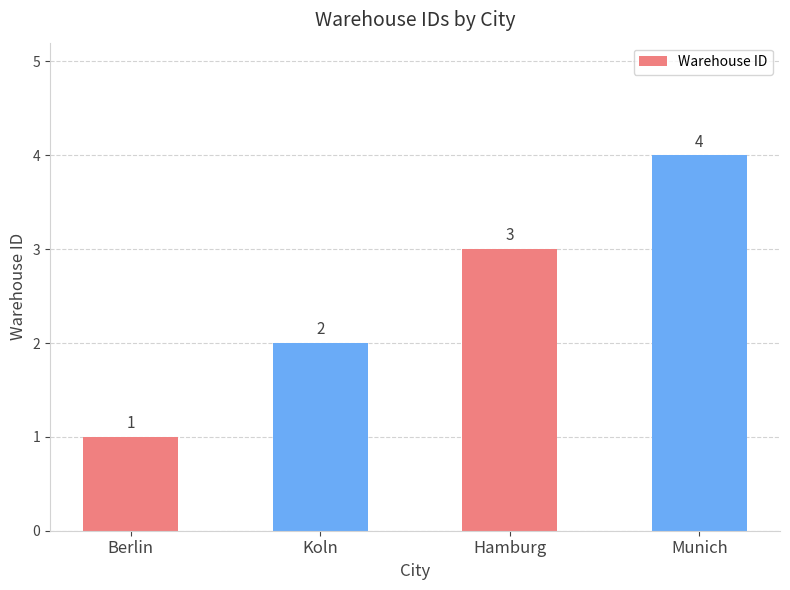

Rank the categories by value from highest to lowest.

Munich, Hamburg, Koln, Berlin